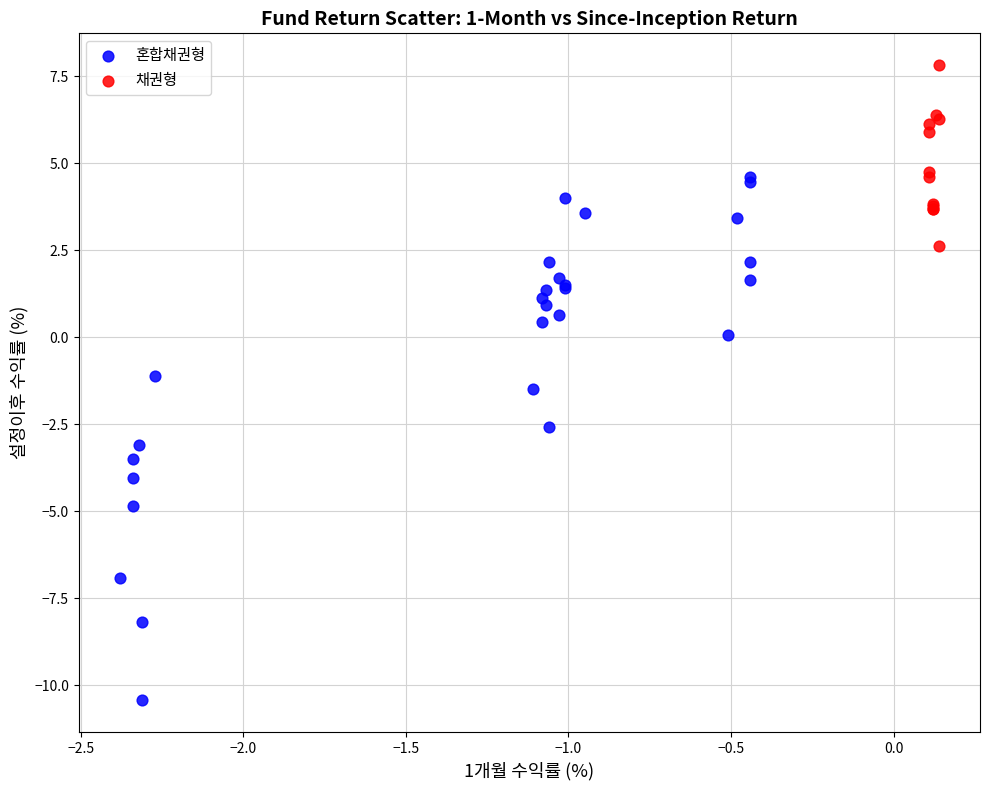

Which series has the widest spread of Y values?

혼합채권형